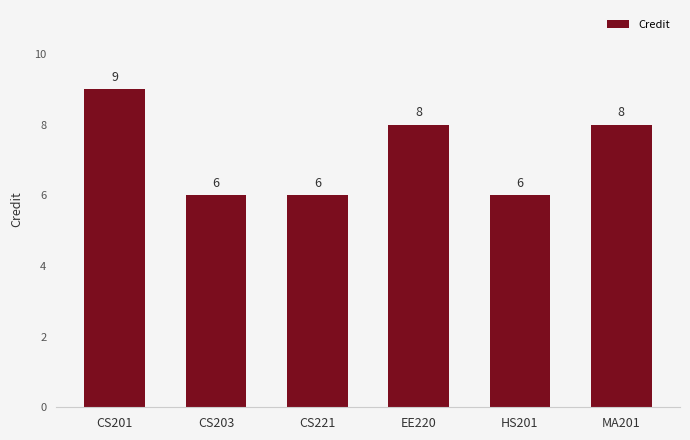

The chart shows a value of 9 at CS201. True or false?

True